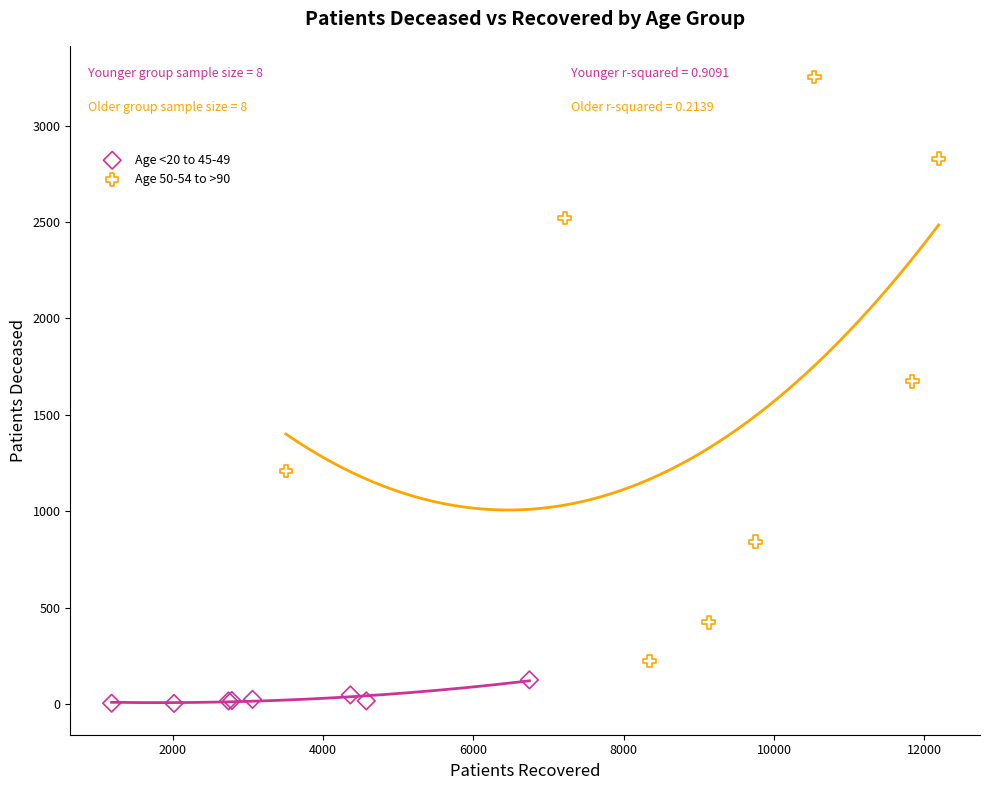

Which series contains the highest Y value?

Age 50-54 to >90